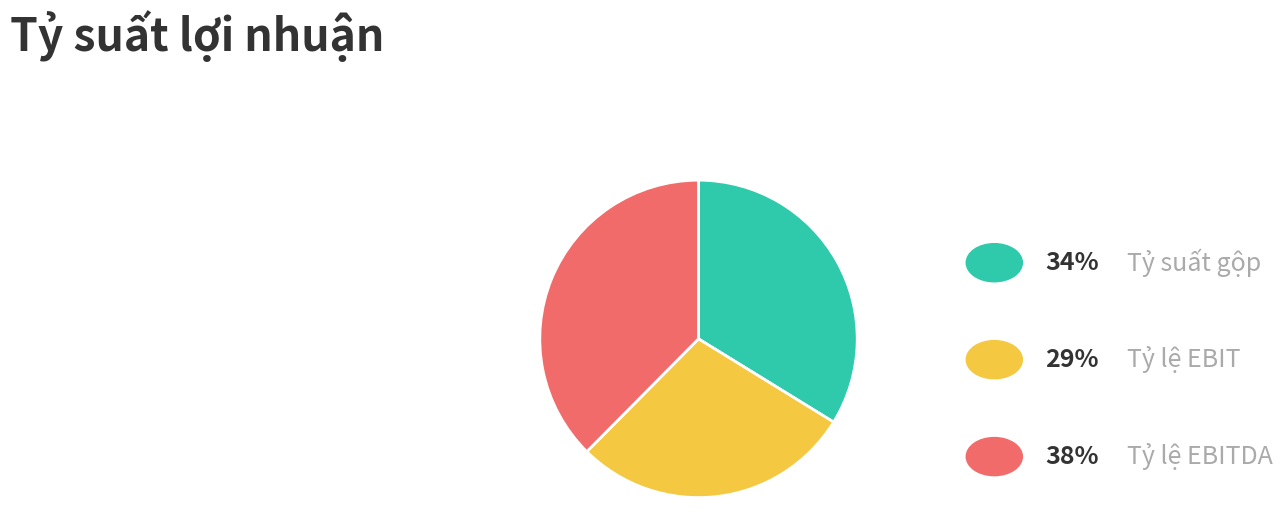

Is there a majority slice in this chart?

No